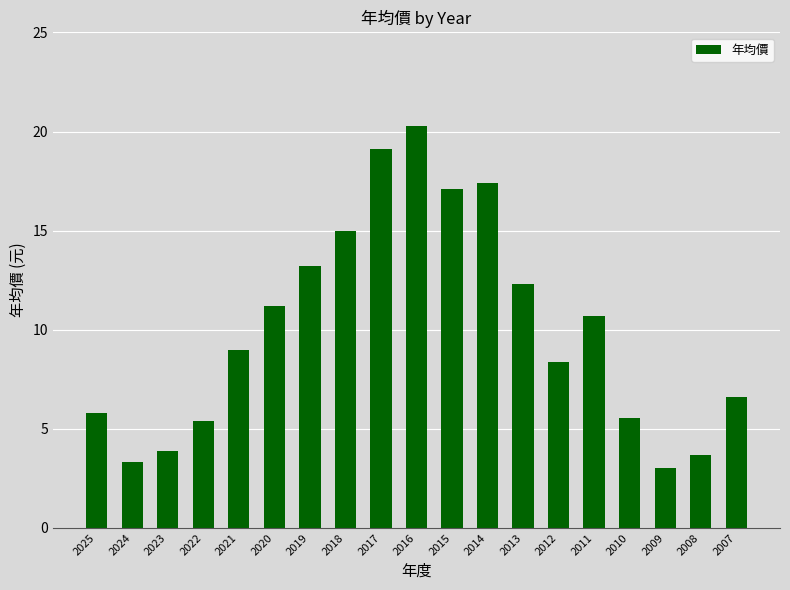

What is the change in value from 2018 to 2007?

-8.4